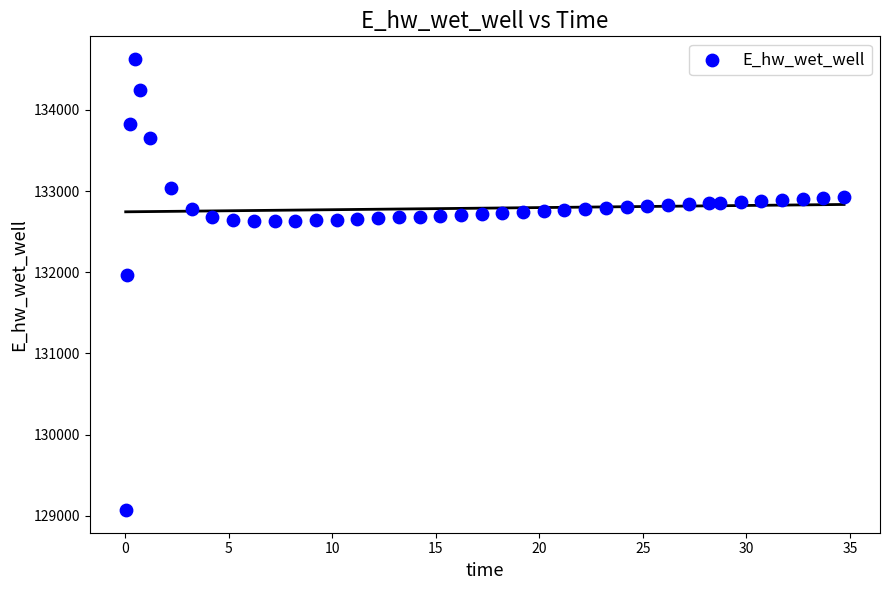

What is the range of Y values (max minus min)?

5557.2